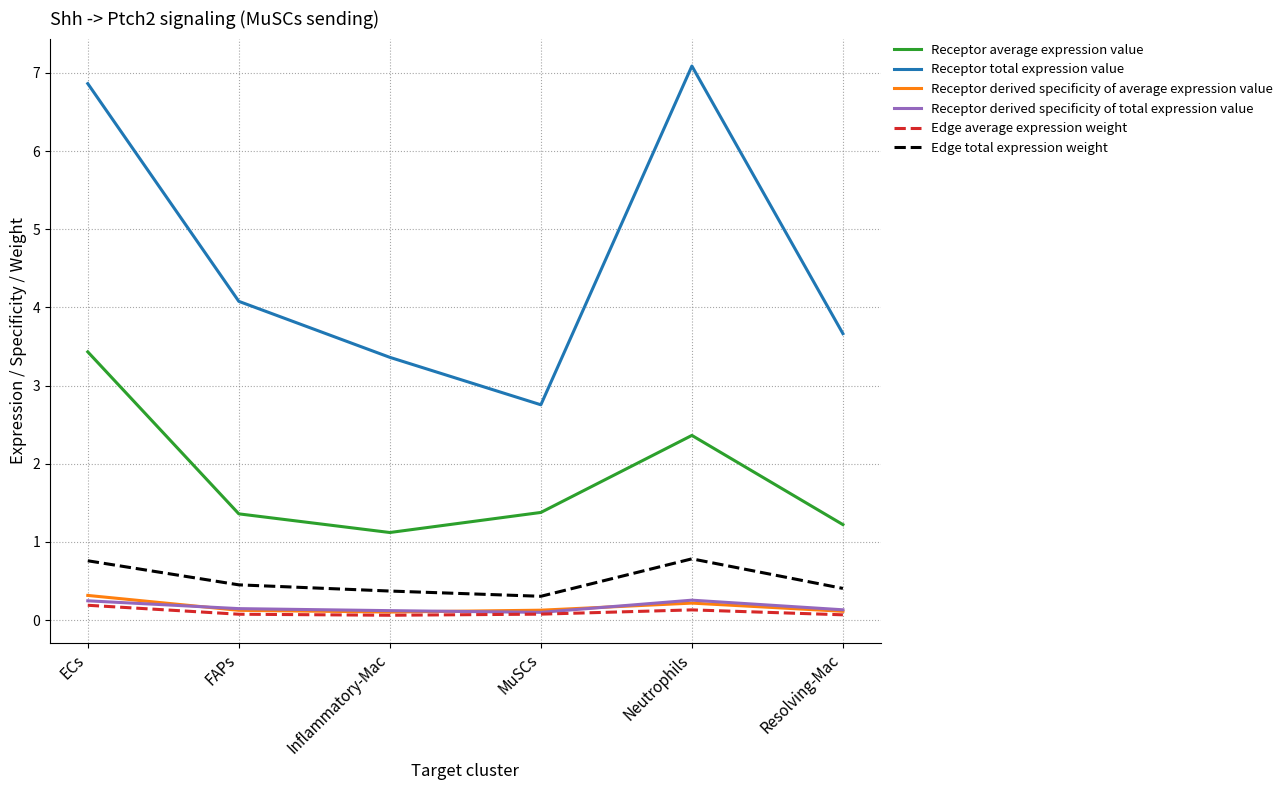

True or false: Receptor total expression value and Receptor derived specificity of average expression value cross at least once.

False